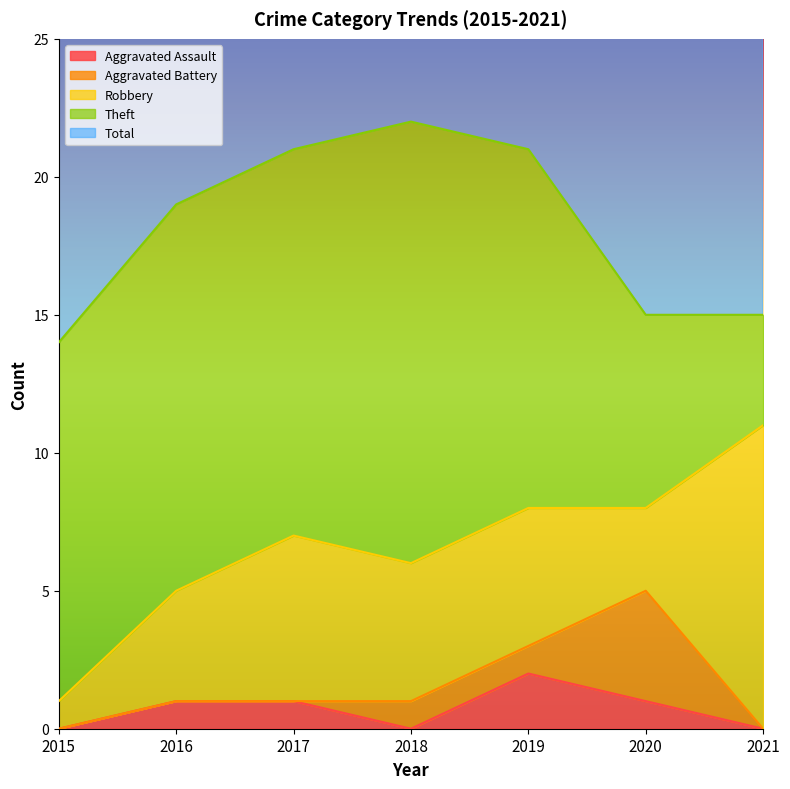

Which series has the widest spread of values?

Theft